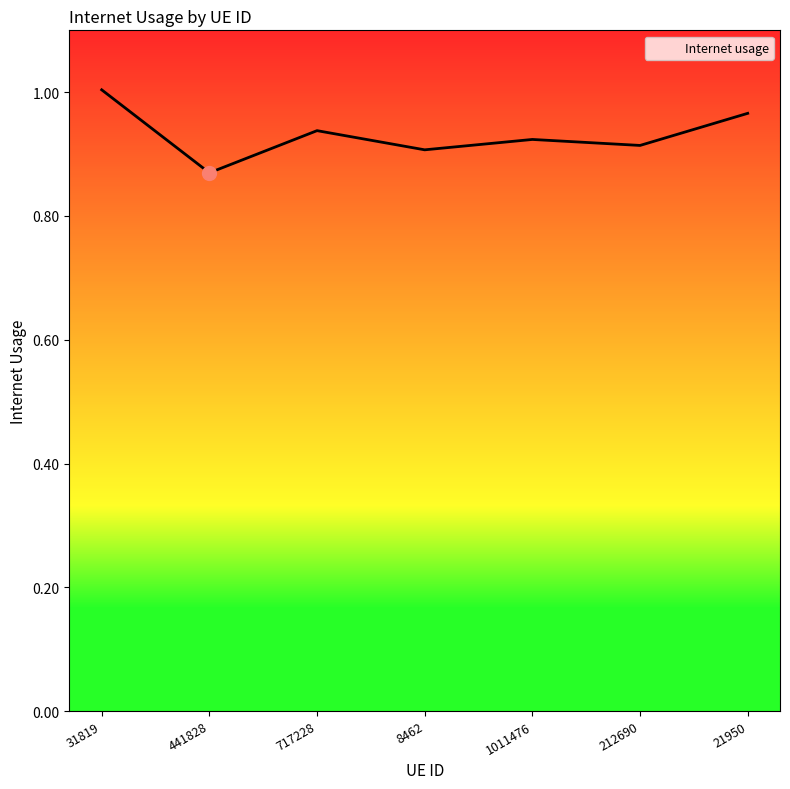

Between 8462 and 31819, which is larger?

31819